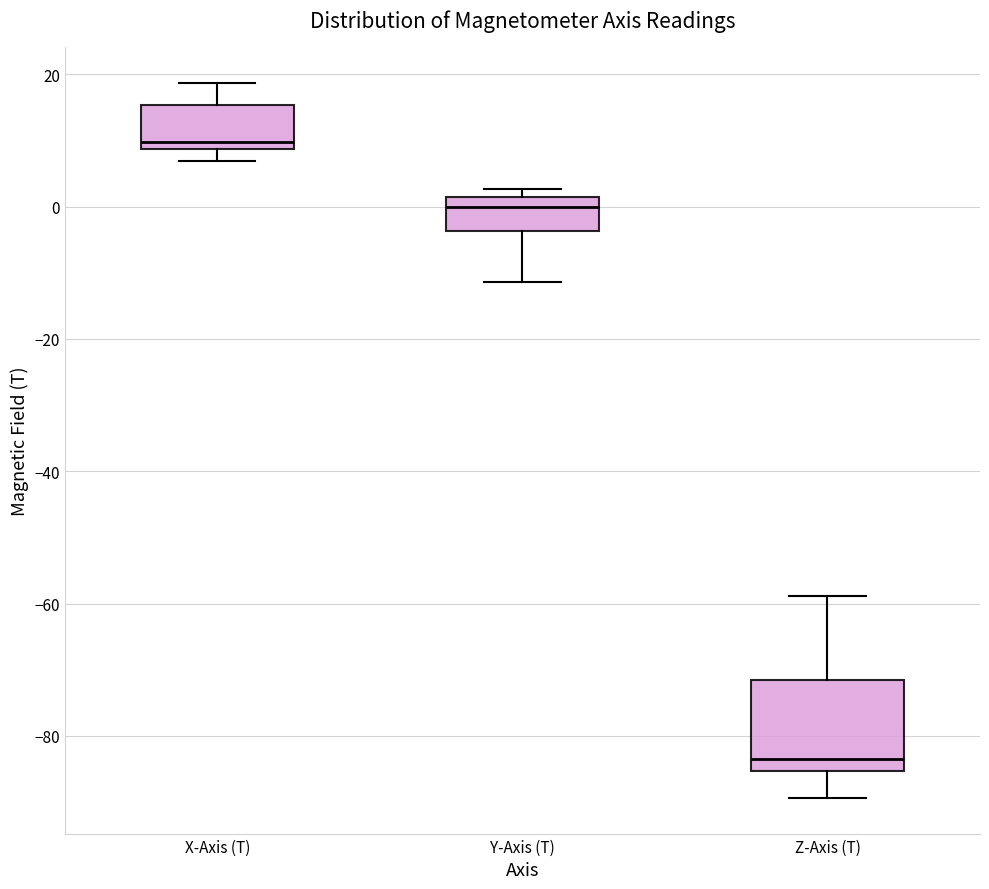

Which box's median line is the lowest?

Z-Axis (T)